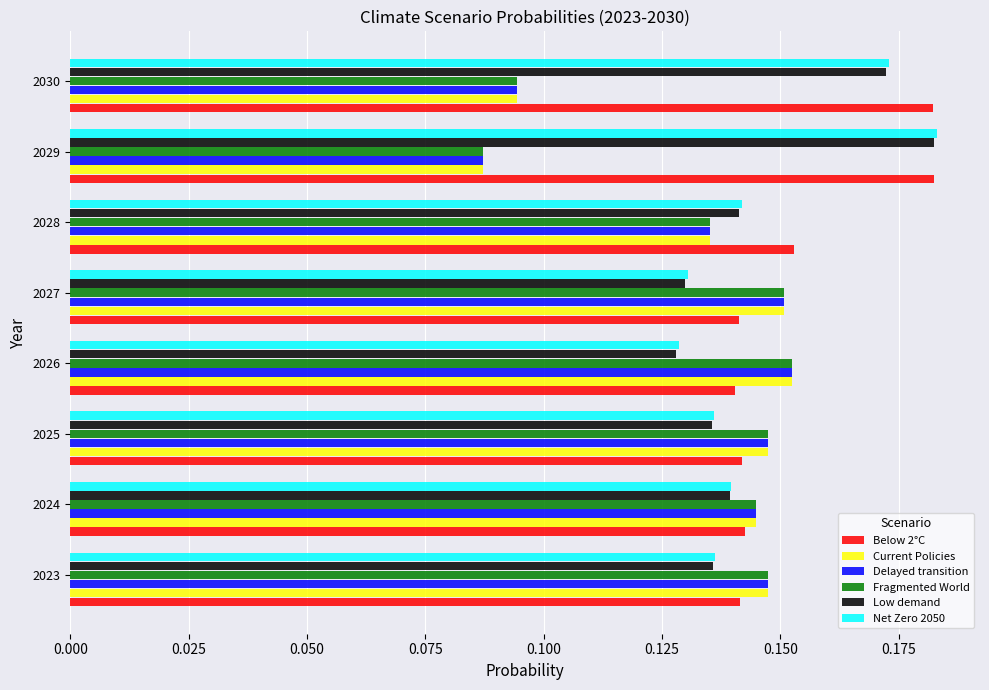

The value of Low demand at 2030 is 0.0. True or false?

False